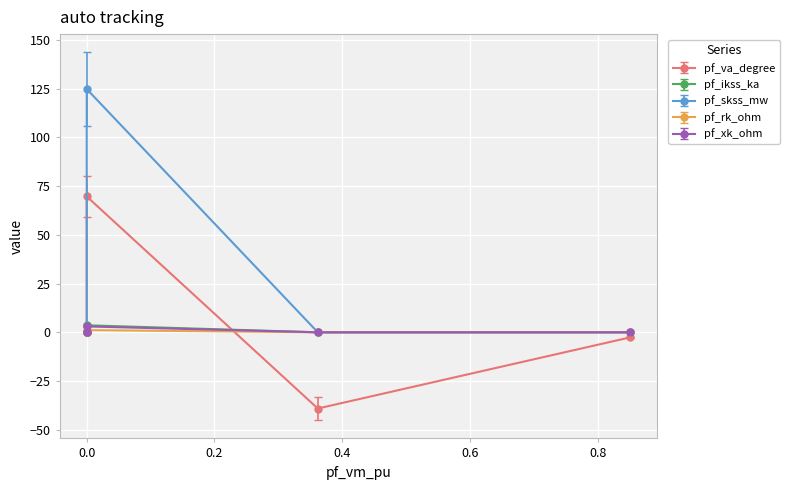

The value of pf_ikss_ka at Bus_4 is 1.2. True or false?

False